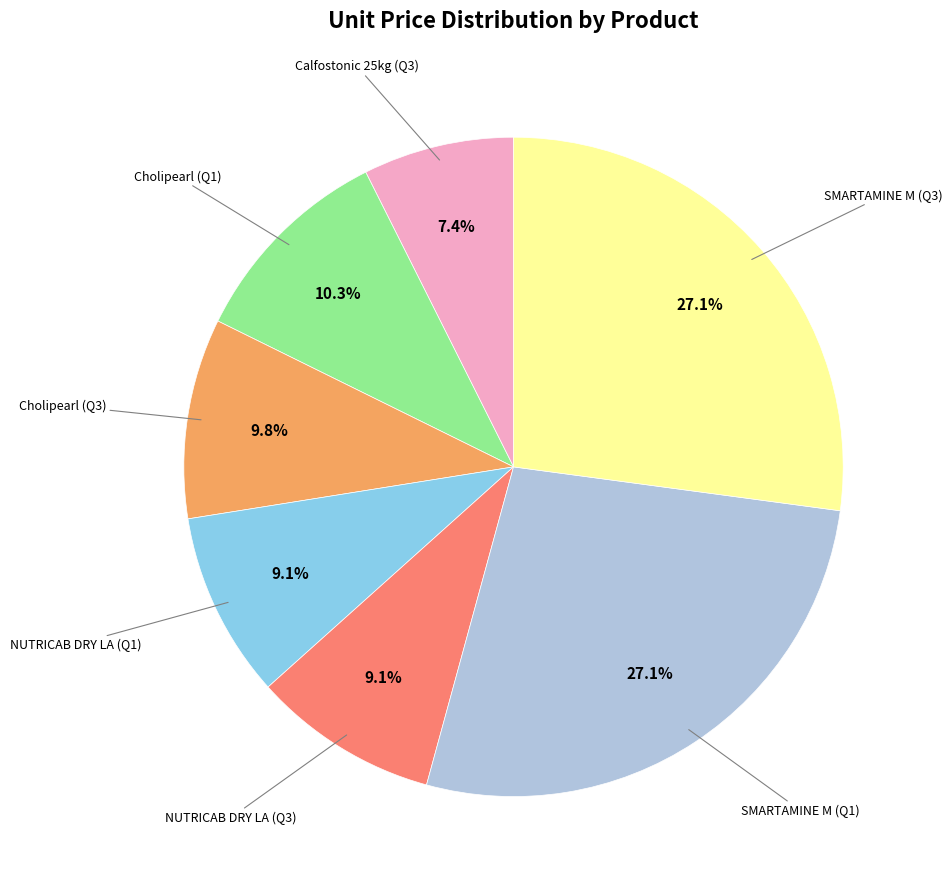

To the nearest percent, what is the average slice percentage?

14%